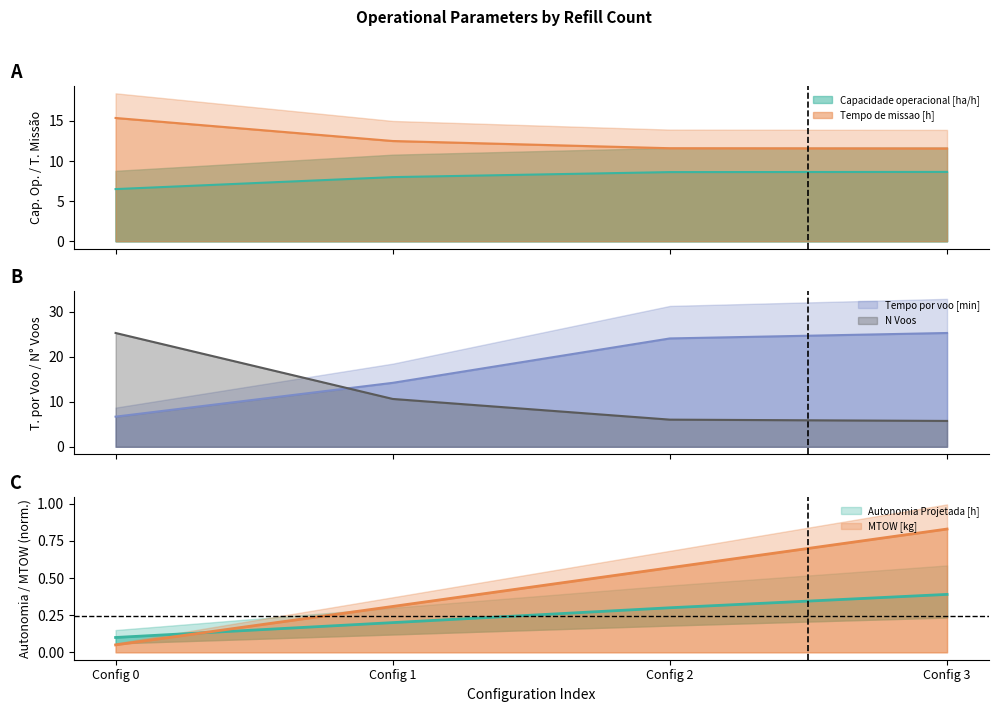

True or false: Autonomia Projetada [h] and N Voos cross at least once.

False